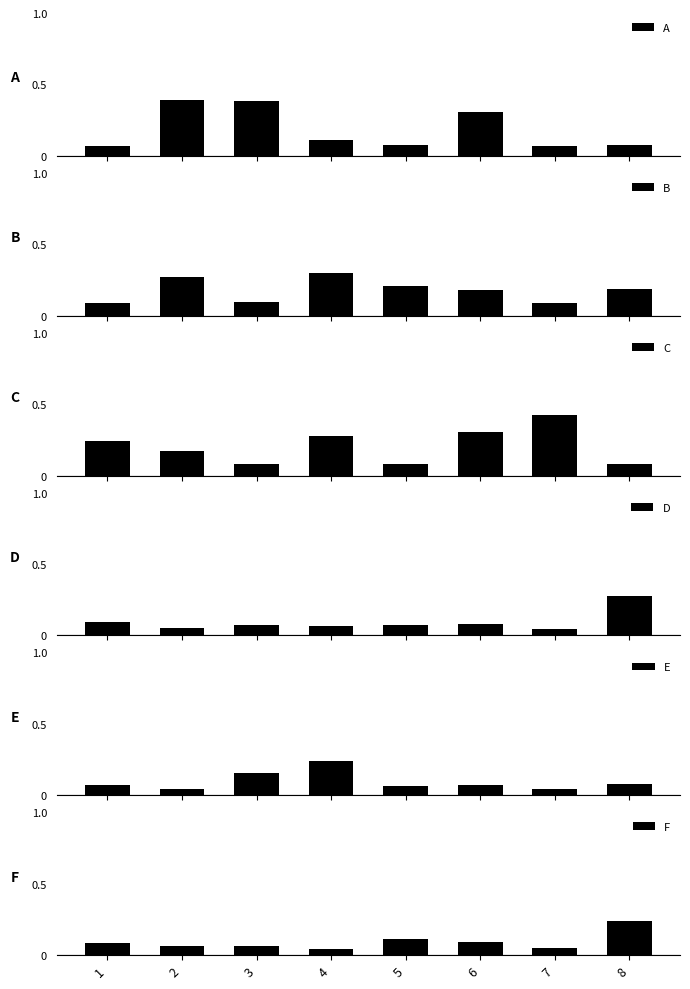

Is it true that F equals 0.1 at 3?

True